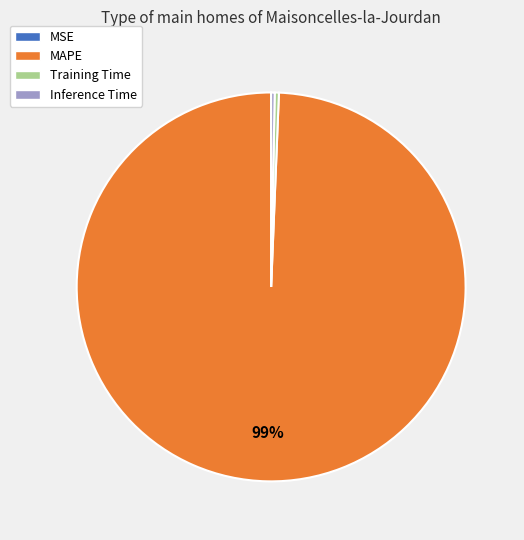

What is the majority slice?

MAPE